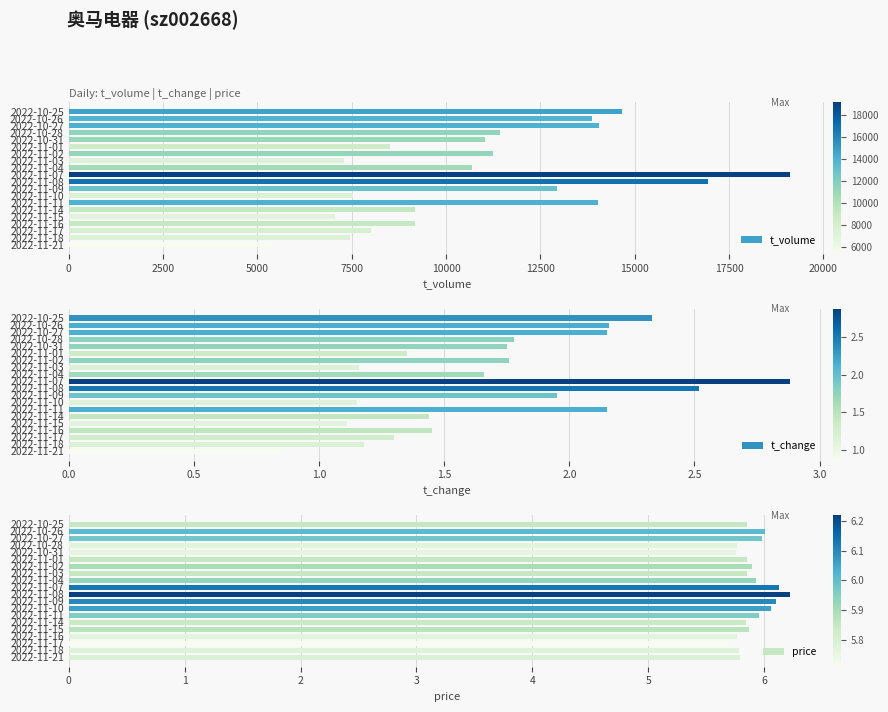

What is the highest value of the t_volume series?

19102